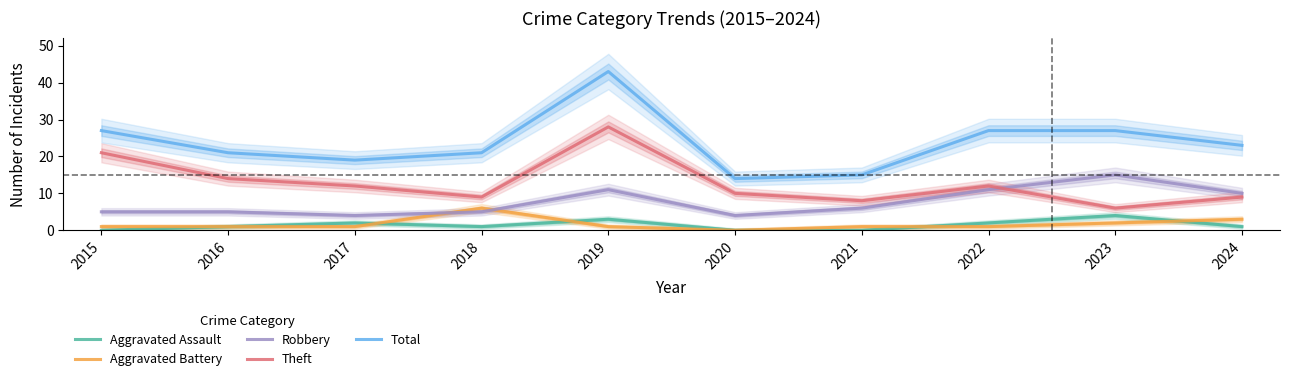

How many interior local peaks does the Total series have?

1